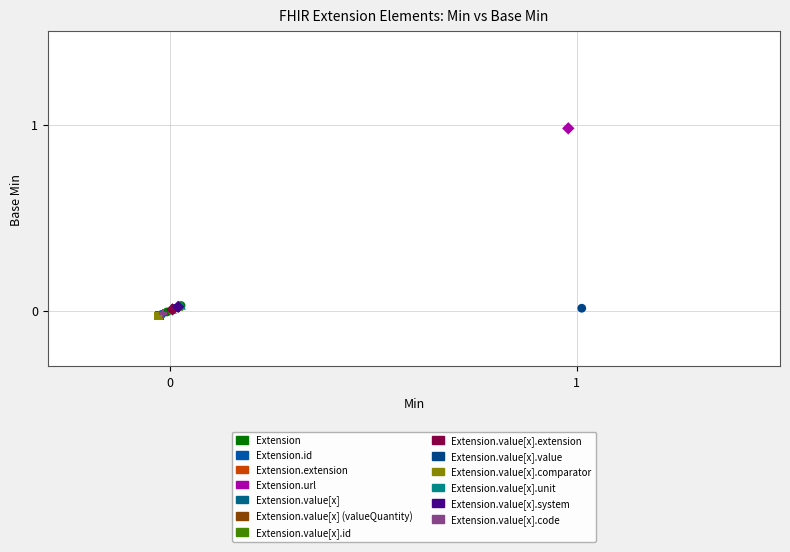

What are all the series names shown in the legend?

Extension, Extension.id, Extension.extension, Extension.url, Extension.value[x], Extension.value[x] (valueQuantity), Extension.value[x].id, Extension.value[x].extension, Extension.value[x].value, Extension.value[x].comparator, Extension.value[x].unit, Extension.value[x].system, Extension.value[x].code